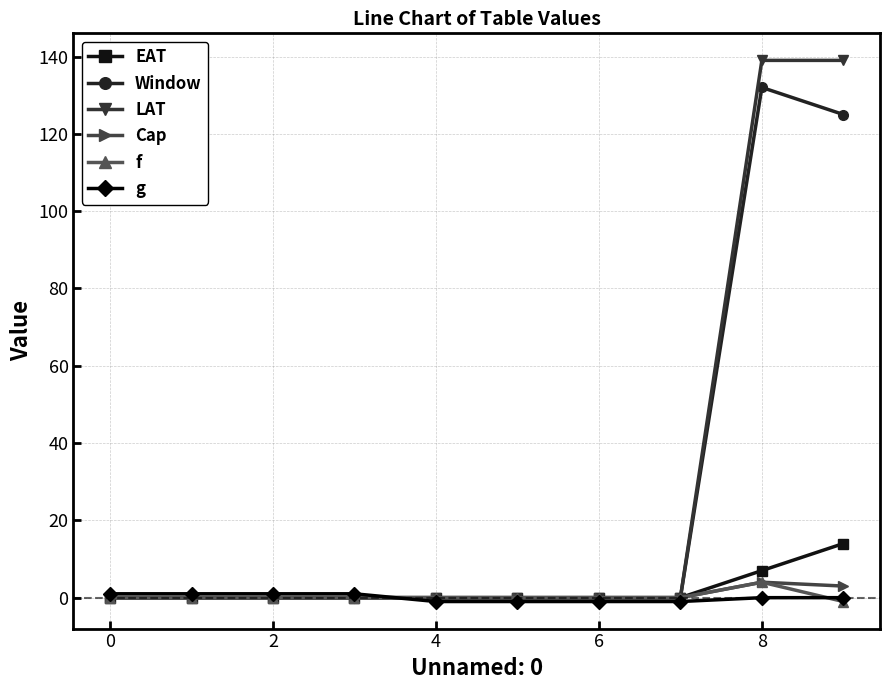

Which series has the widest spread of values?

LAT